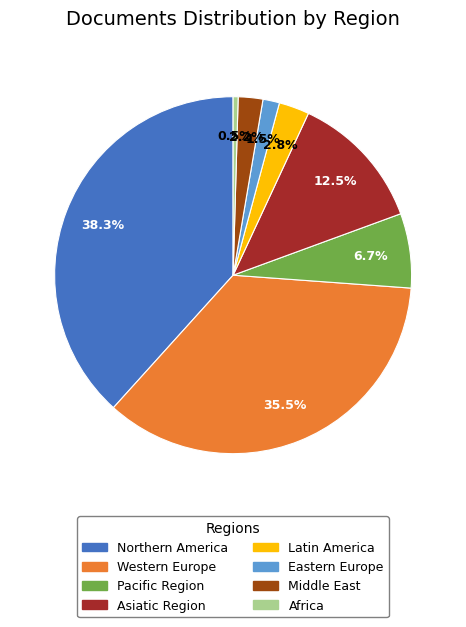

Is there any slice that represents more than half of the pie?

No